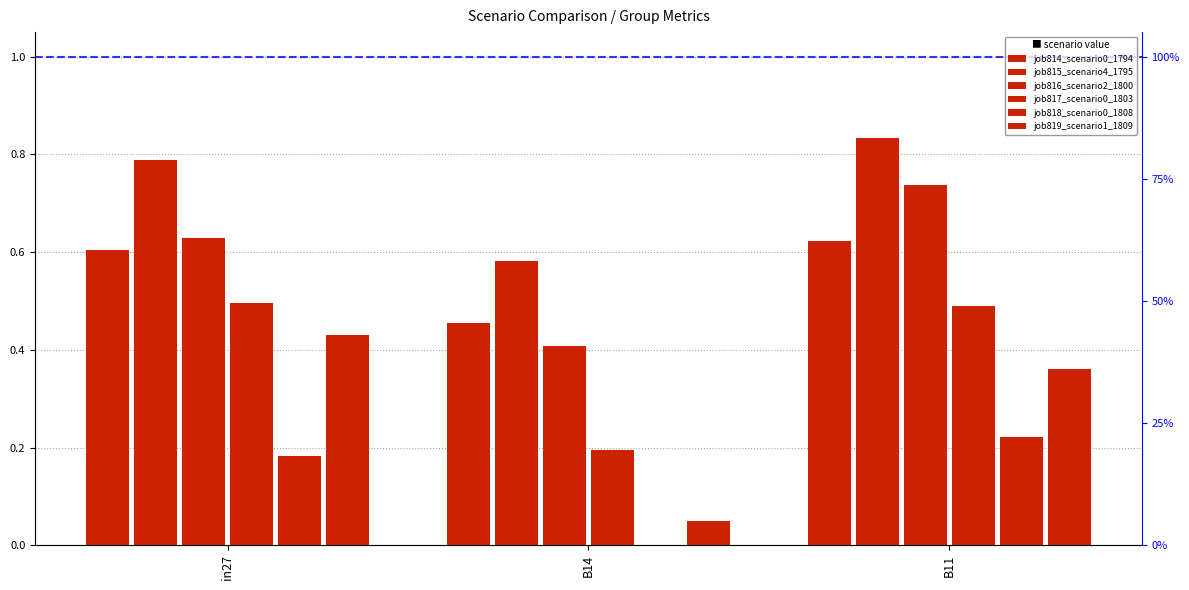

List the series in order of their peak value, highest first.

job815_scenario4_1795, job816_scenario2_1800, job814_scenario0_1794, job817_scenario0_1803, job819_scenario1_1809, job818_scenario0_1808